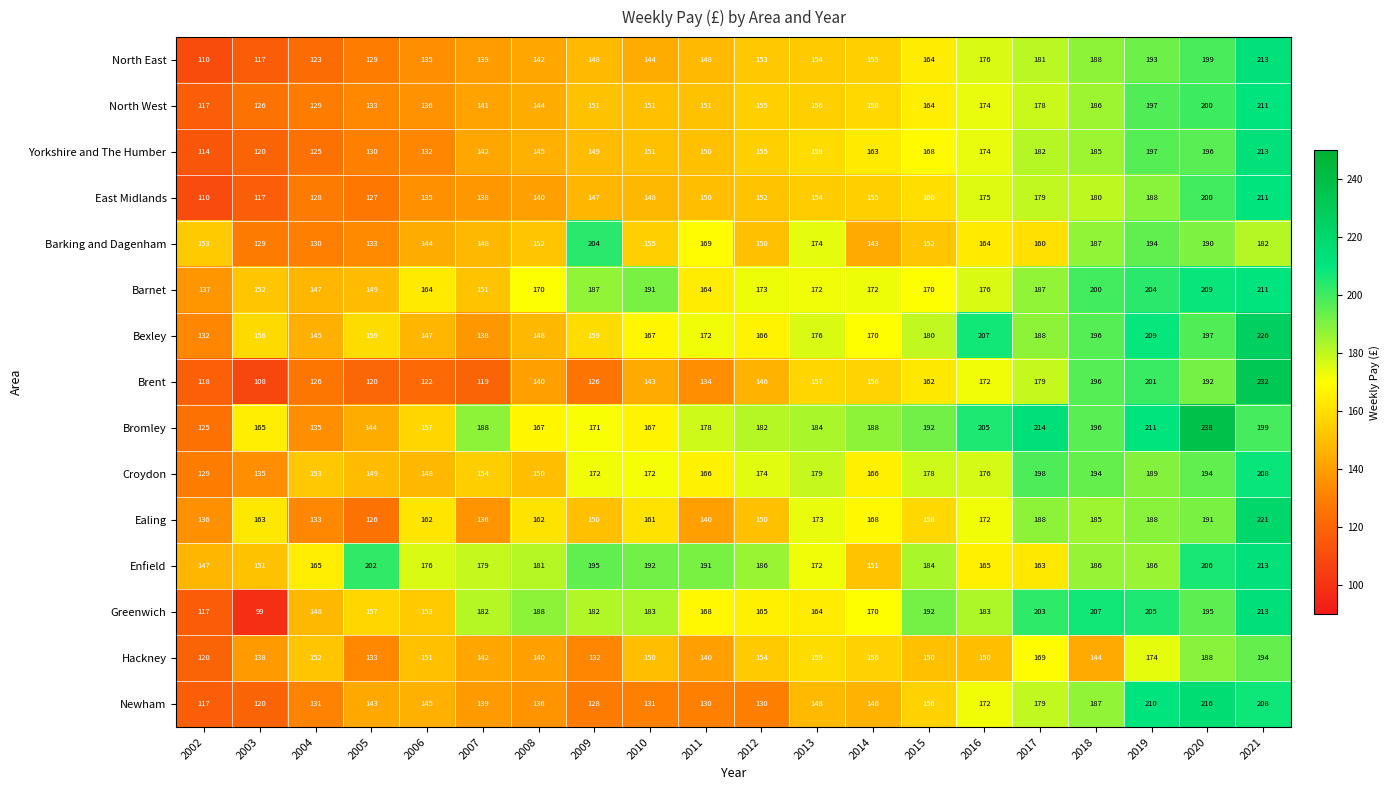

The Newham series shows 72 at 2014. True or false?

False